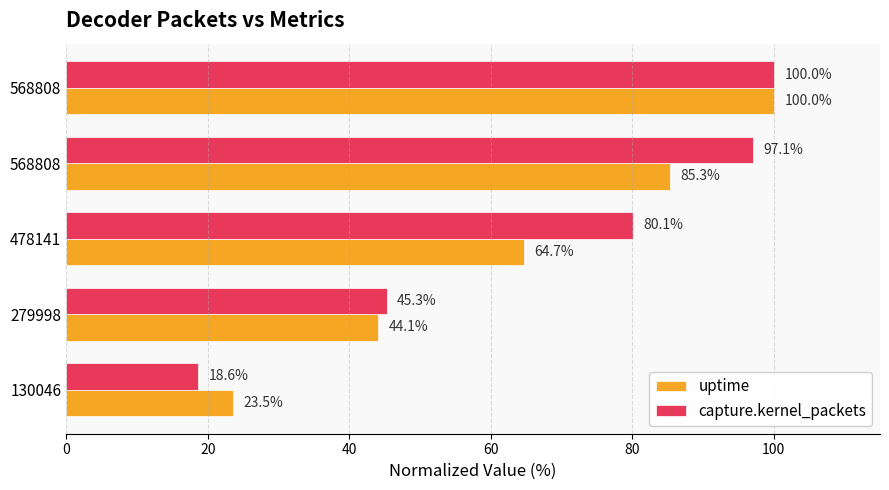

What are all the series names shown in the legend?

uptime, capture.kernel_packets